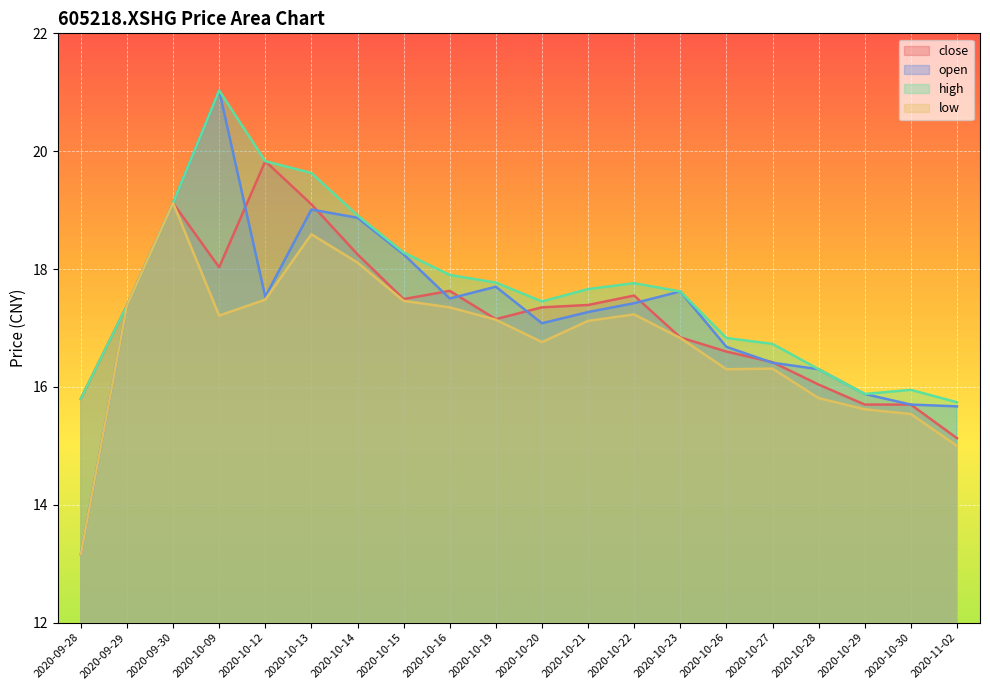

How many lines are shown in the chart?

4